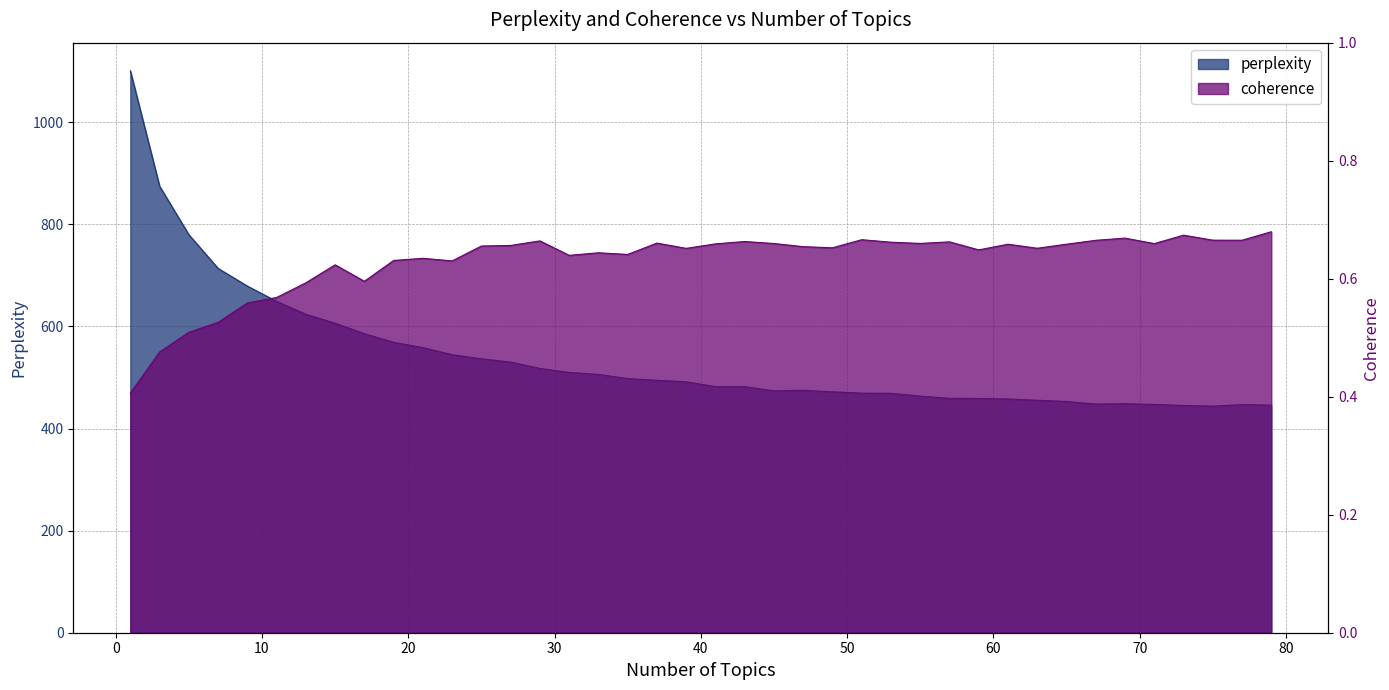

Reading left to right, transcribe all the data shown in this chart.

perplexity: 1=1100.7	3=874.7	5=779.7	7=713.6	9=679.0	11=649.0	13=623.7	15=606.2	17=585.7	19=568.8	21=558.5	23=544.6	25=536.5	27=530.1	29=517.7	31=509.8	33=506.0	35=497.8	37=494.5	39=491.5	41=481.9	43=482.0	45=473.7	47=474.9	49=471.8	51=469.3	53=468.9	55=463.4	57=459.2	59=458.8	61=457.9	63=455.4	65=452.9	67=447.9	69=448.6	71=447.2	73=445.1	75=443.8	77=446.8	79=445.7
coherence: 1=0.4	3=0.5	5=0.5	7=0.5	9=0.6	11=0.6	13=0.6	15=0.6	17=0.6	19=0.6	21=0.6	23=0.6	25=0.7	27=0.7	29=0.7	31=0.6	33=0.6	35=0.6	37=0.7	39=0.7	41=0.7	43=0.7	45=0.7	47=0.7	49=0.7	51=0.7	53=0.7	55=0.7	57=0.7	59=0.6	61=0.7	63=0.7	65=0.7	67=0.7	69=0.7	71=0.7	73=0.7	75=0.7	77=0.7	79=0.7